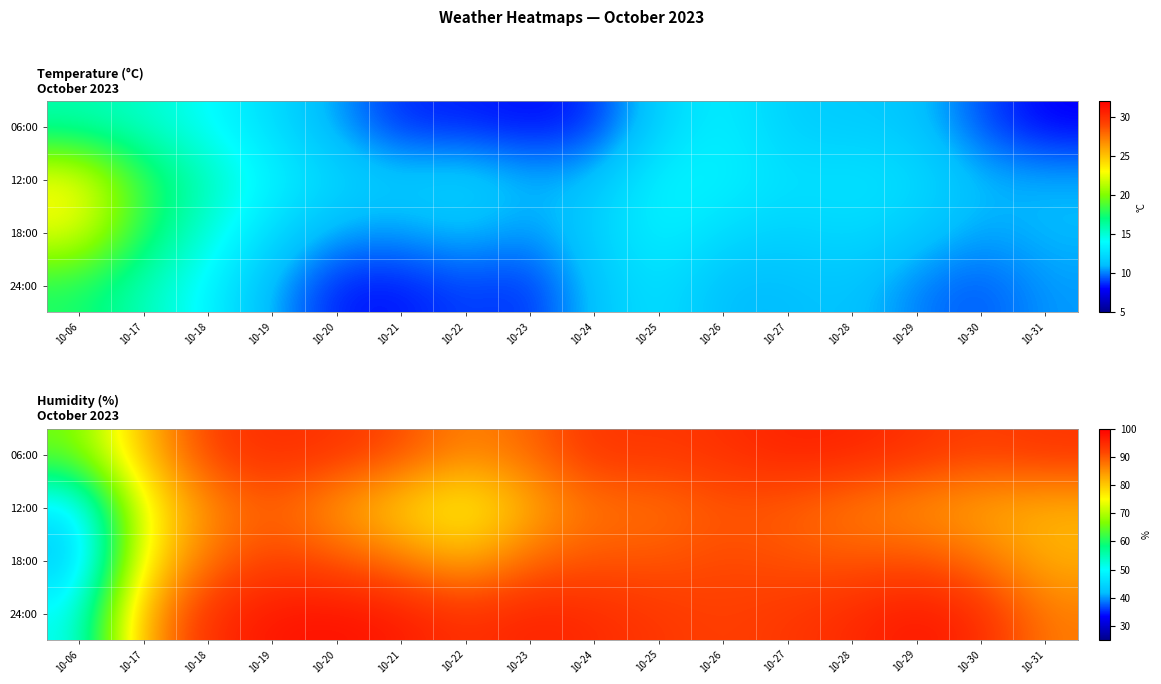

The 12:00 series shows 18.8 at 10-23. True or false?

False